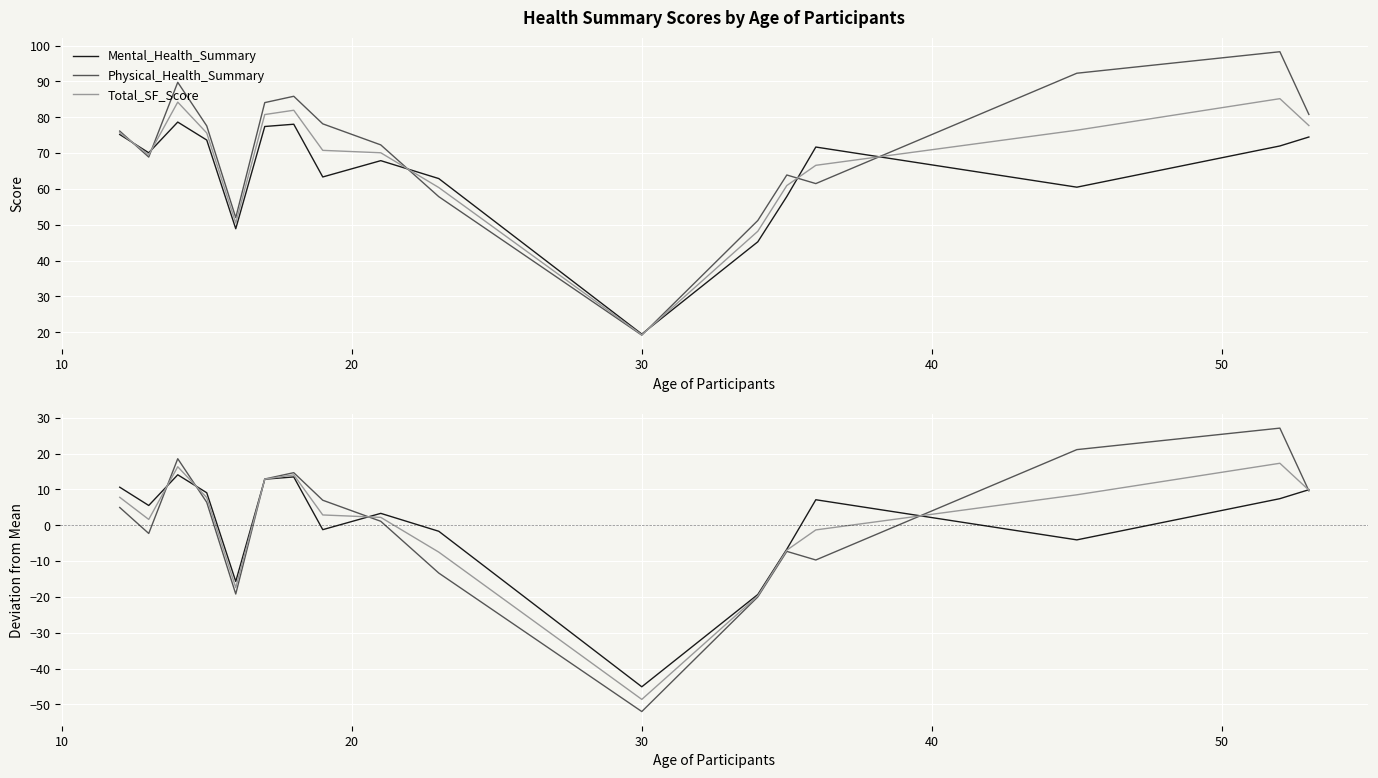

What is the highest value of the Total_SF_Score series?

85.2